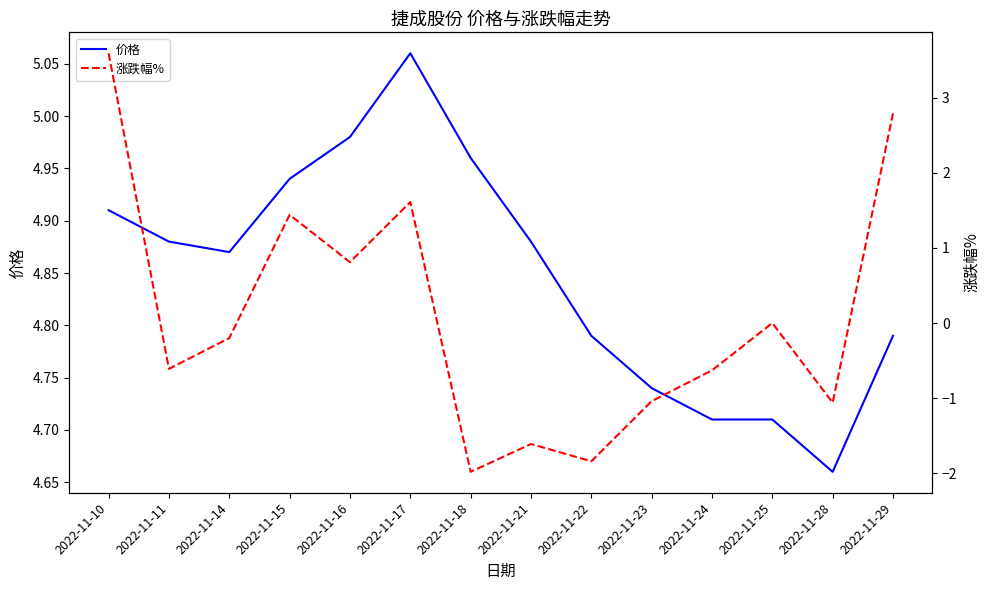

True or false: 涨跌幅% and 价格 cross at least once.

False